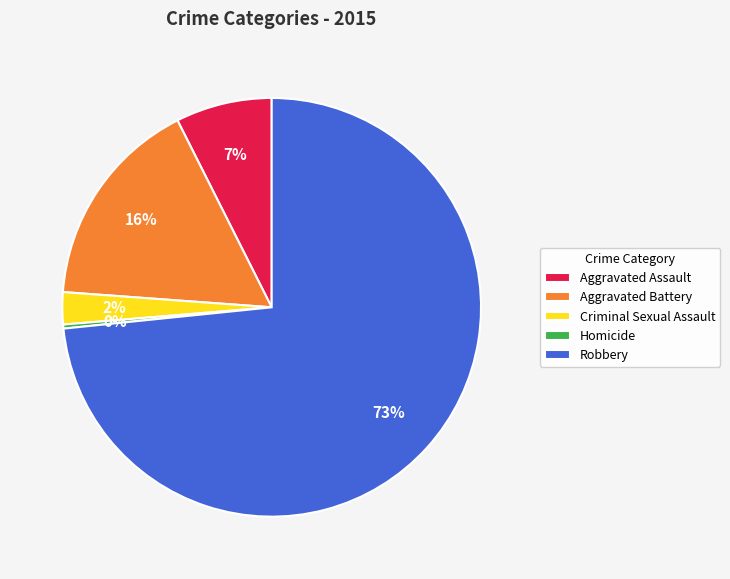

Is there any slice that represents more than half of the pie?

Yes